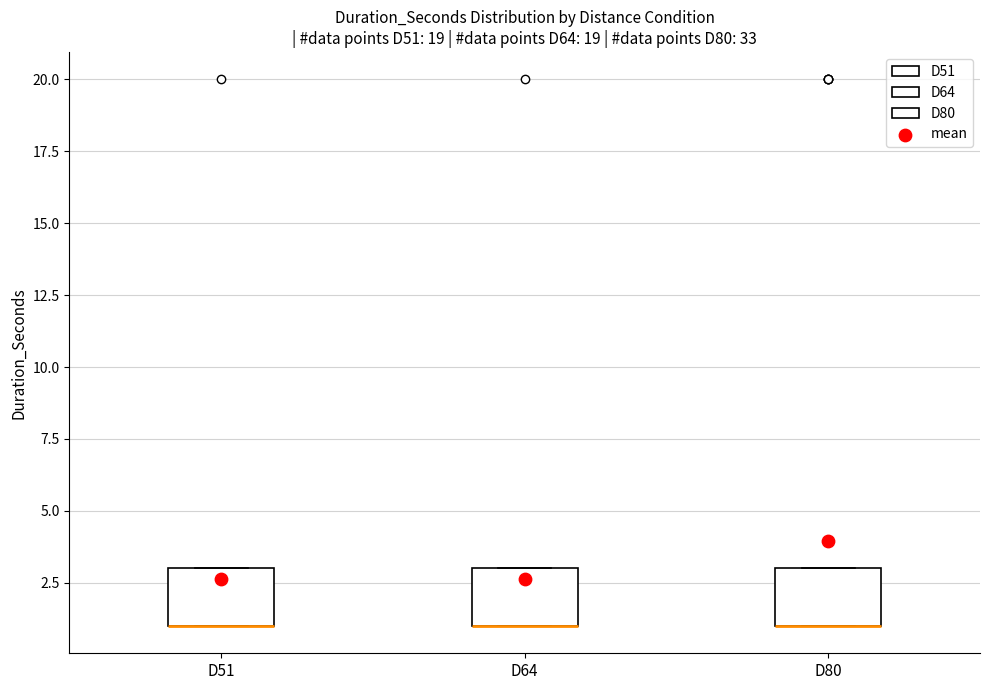

Reading left to right, read every box against the y-axis: the position of its median line, the range the box covers, and the ends of its whiskers. The values are not printed on the chart, so give them approximately, as read against the axis.

D51: median 1 (drawn on the box's lower edge), box 1 to 3, whiskers 1 to 3
D64: median 1 (drawn on the box's lower edge), box 1 to 3, whiskers 1 to 3
D80: median 1 (drawn on the box's lower edge), box 1 to 3, whiskers 1 to 3